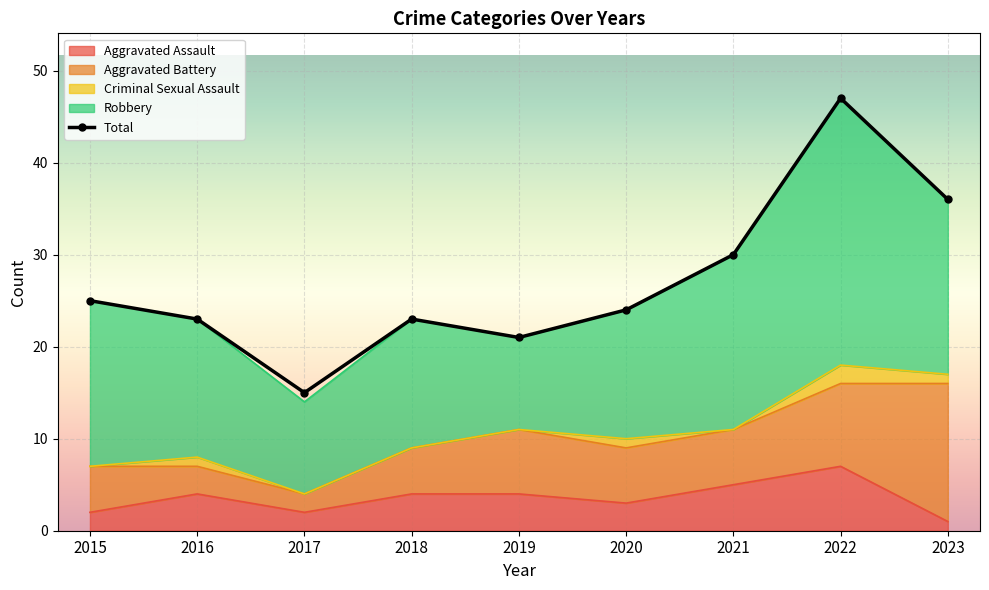

Is it true that Criminal Sexual Assault equals -1 at 2017?

False